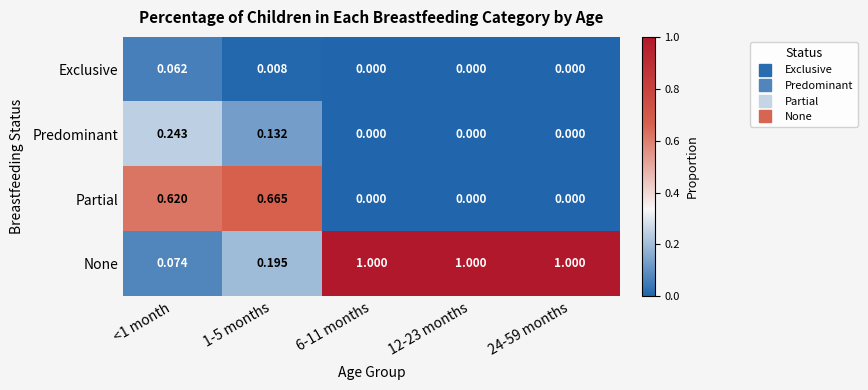

Which series has the largest range (max minus min)?

None